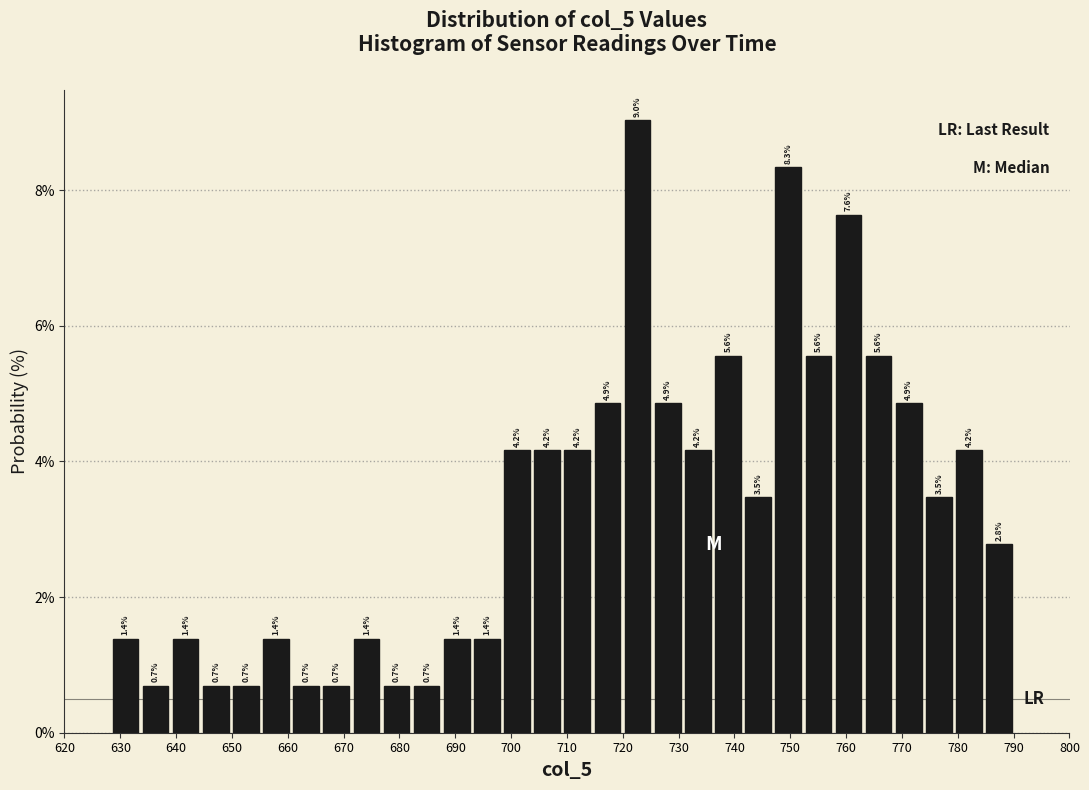

Which range on the x-axis has the tallest bar?

720 to 725